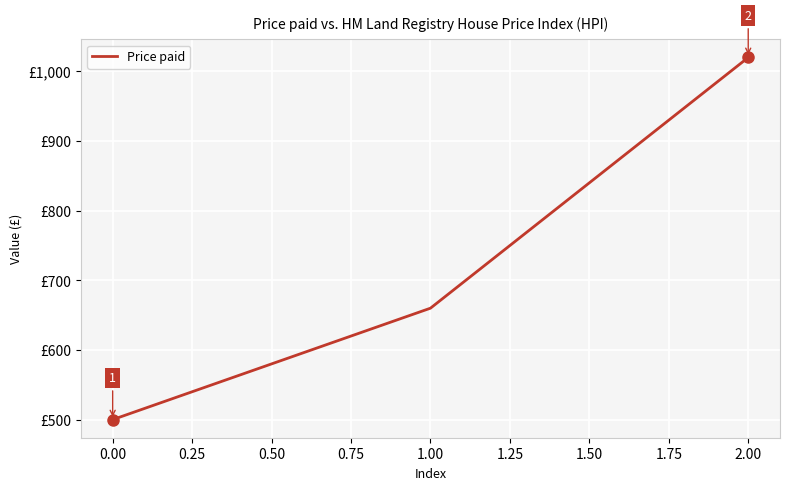

List the labels in order of value, largest first.

2.00, 1.00, 0.00